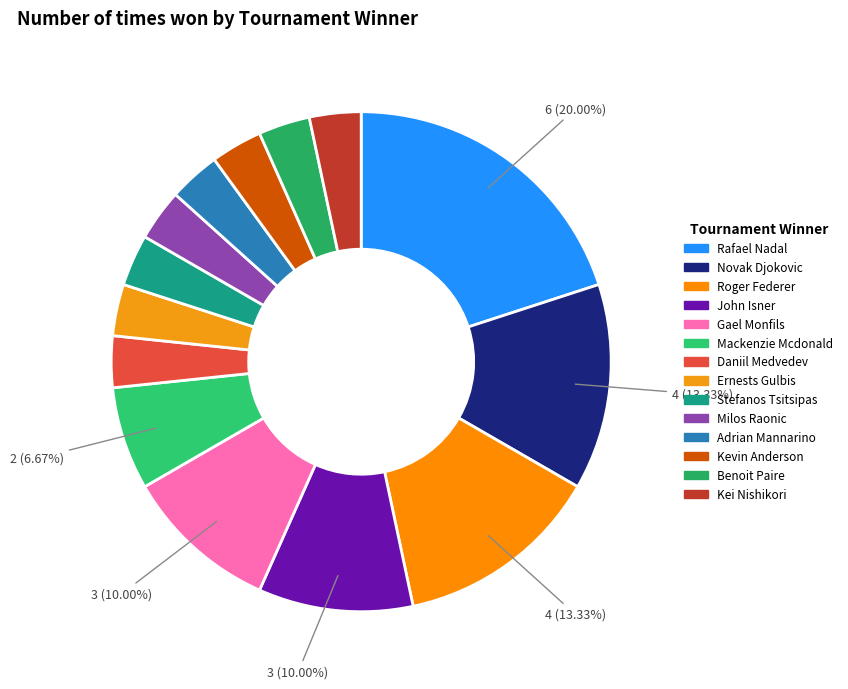

Does Roger Federer represent more than half of the total?

No